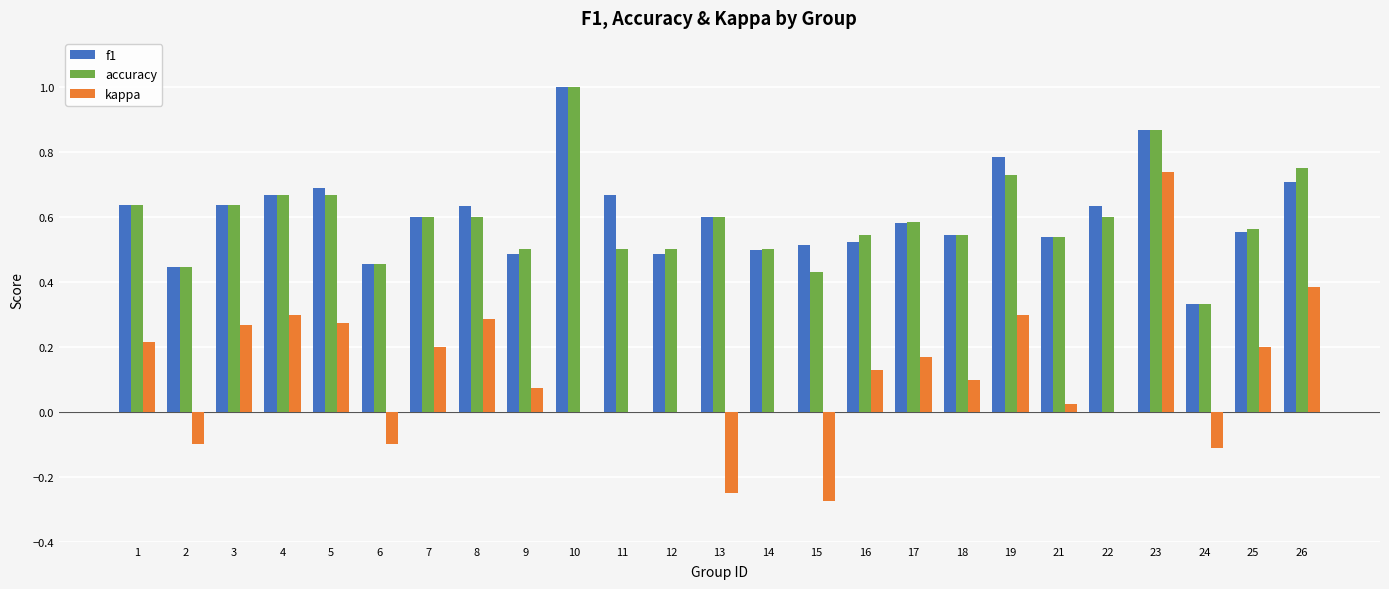

How many f1 values are between 0 and 1?

25